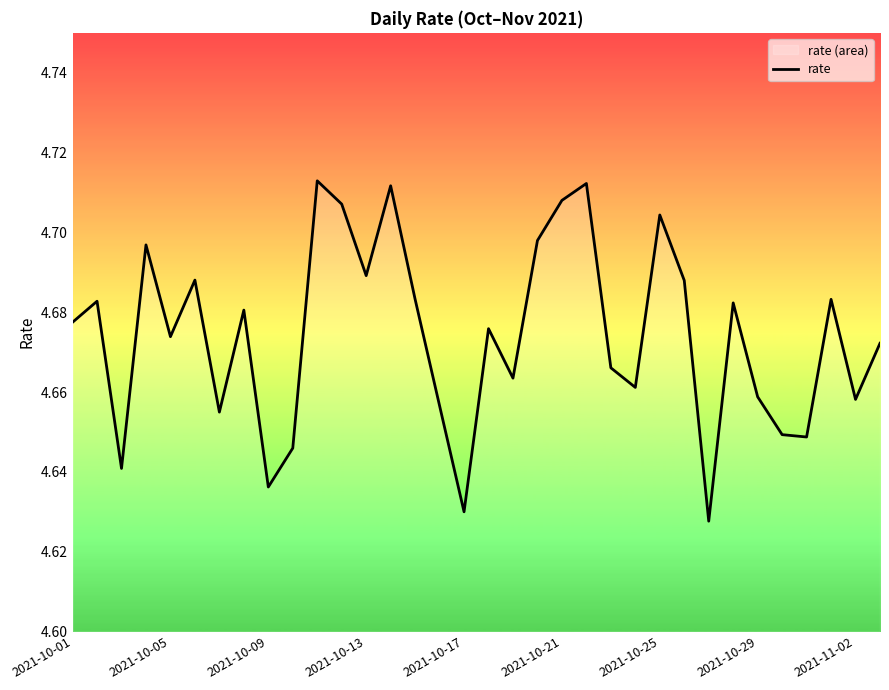

Where is the data nearest to the value 4?

26